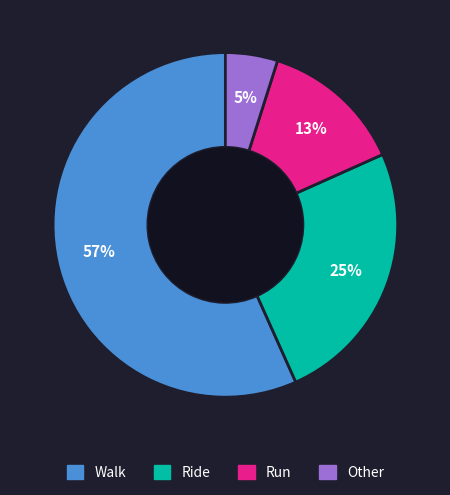

Is the sum of Run and Ride greater than half?

No